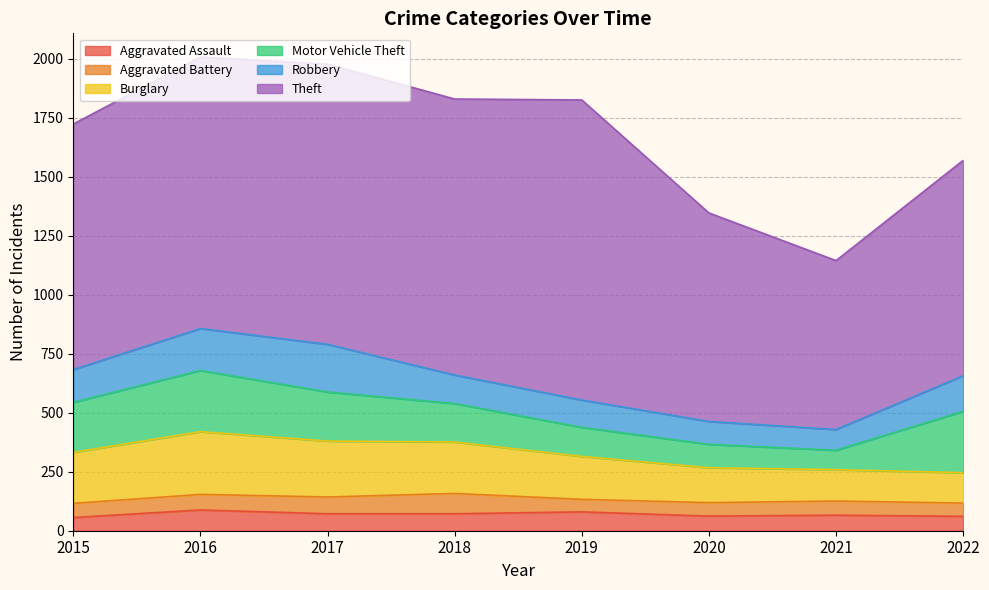

How many interior local valleys does the Aggravated Assault series have?

1